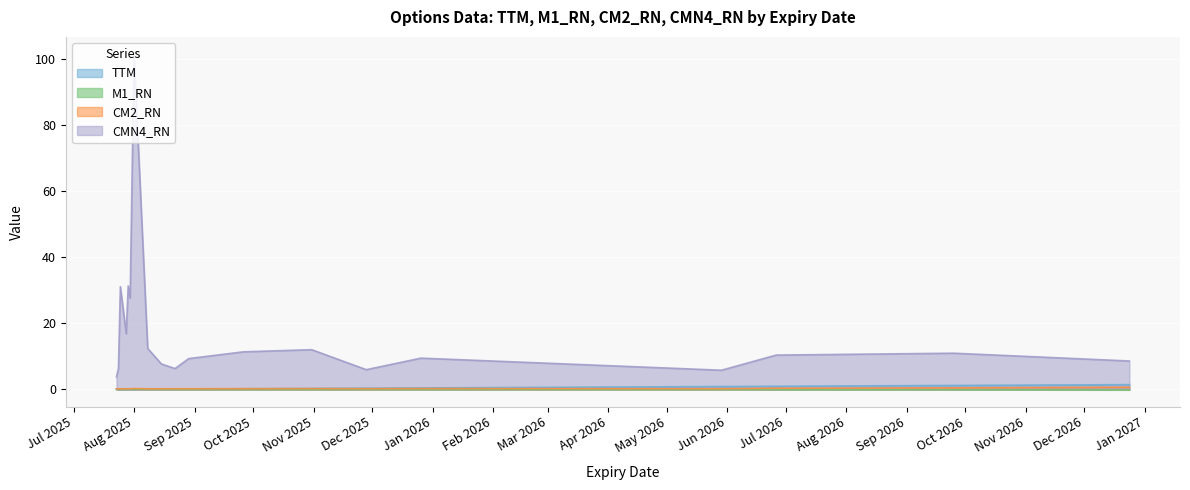

List the series in order of their peak value, highest first.

CMN4_RN, TTM, CM2_RN, M1_RN